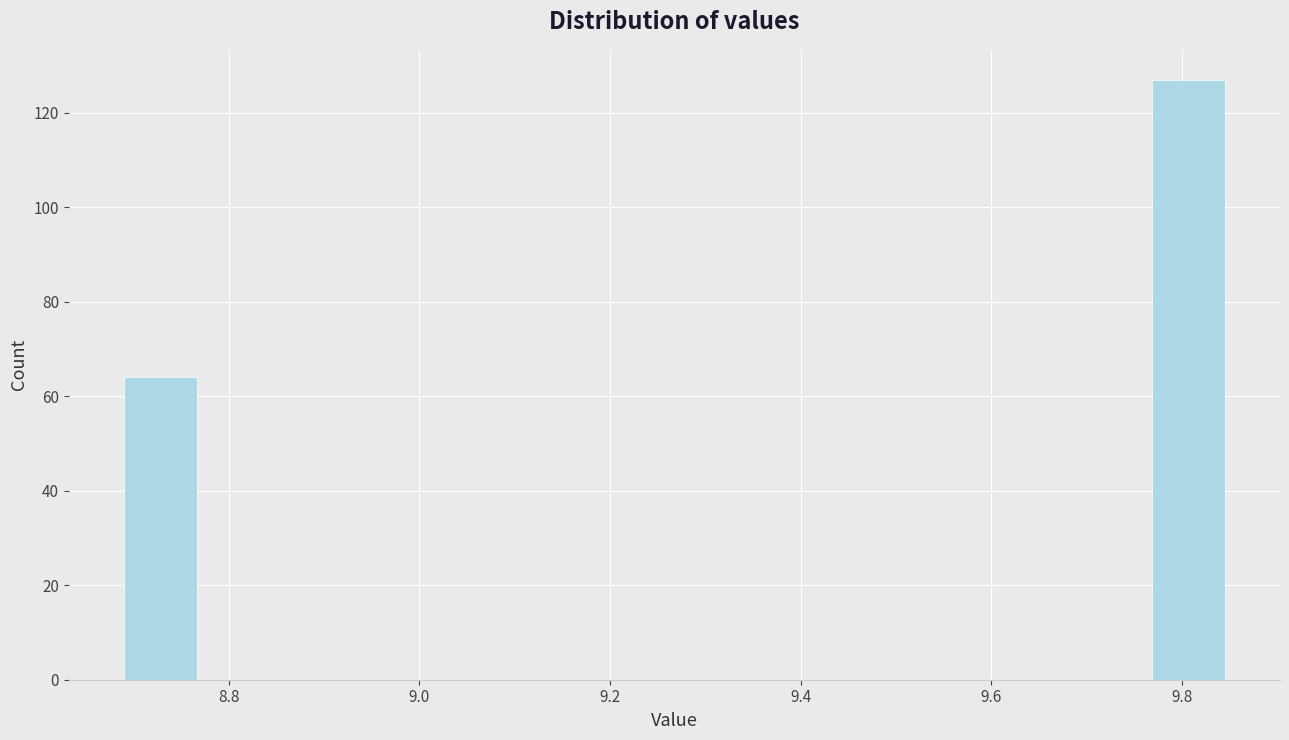

Around what value on the x-axis is the tallest bar? Give the approximate position of its centre, as read against the axis.

9.80